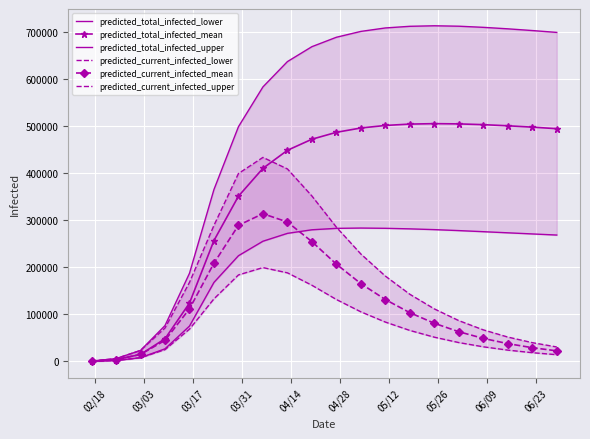

True or false: predicted_total_infected_lower and predicted_current_infected_lower intersect in this chart.

False